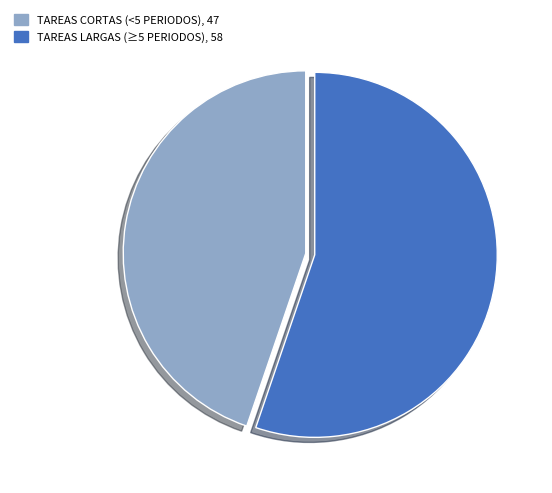

Does any single category account for the majority?

Yes